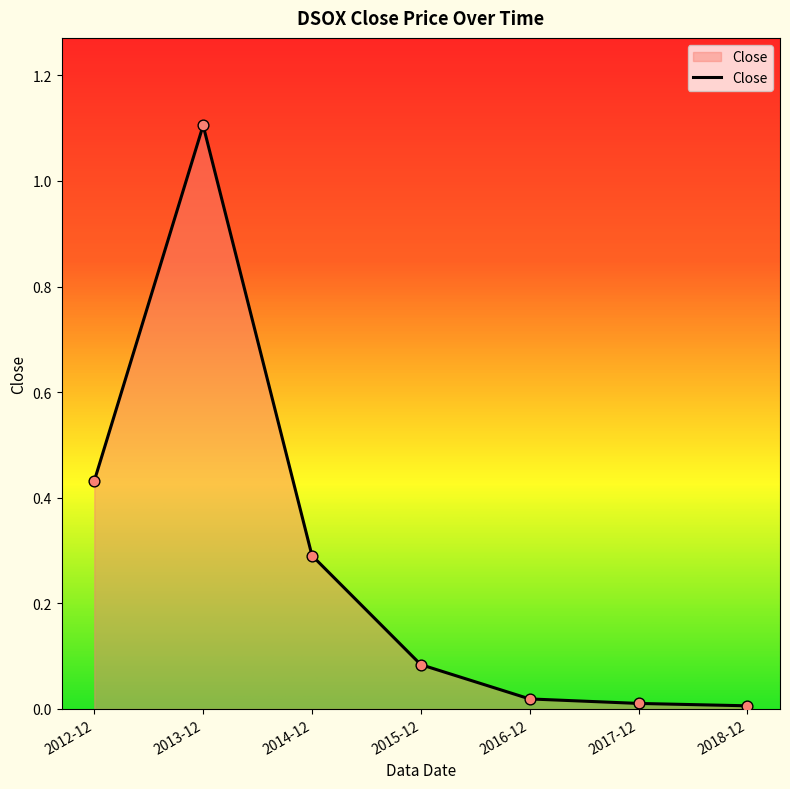

Which has a higher value, 2012-12 or 2018-12?

2012-12